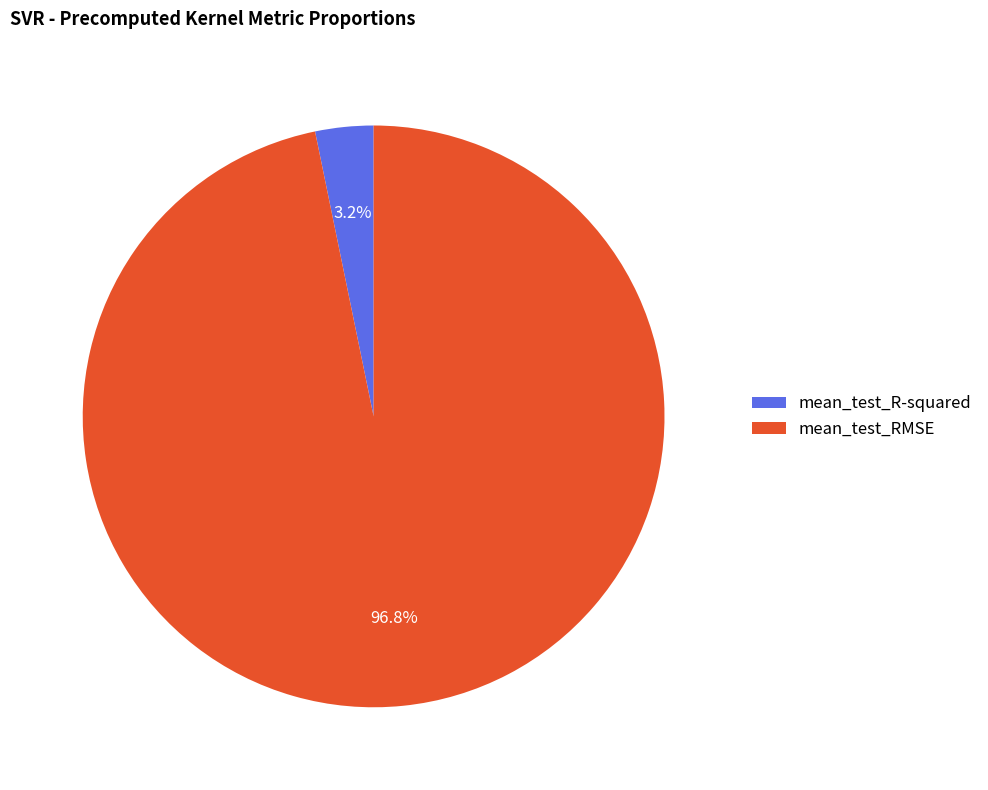

Which slice represents more than half of the pie?

mean_test_RMSE